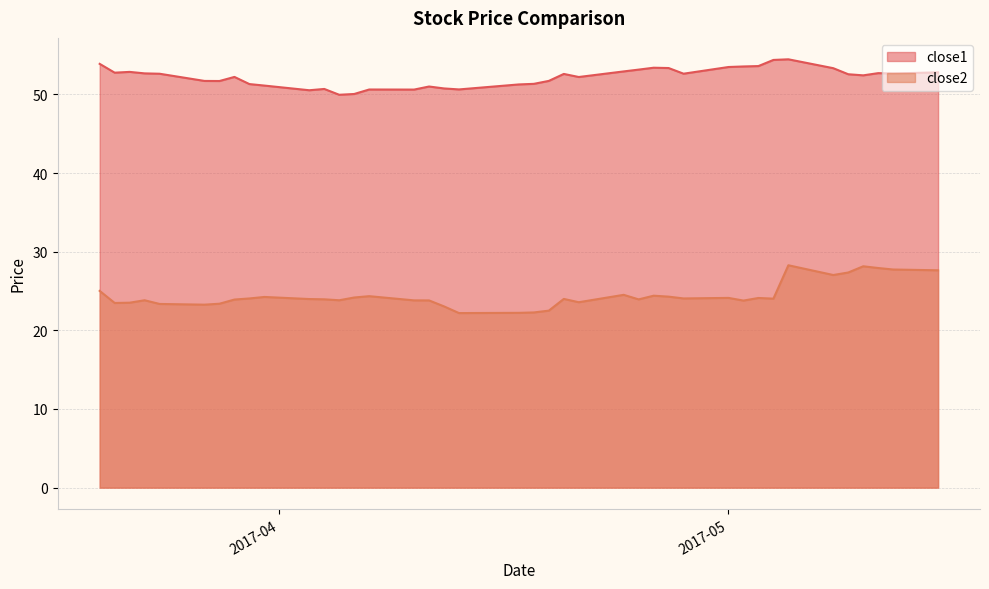

Which series has the largest total across all categories?

close1